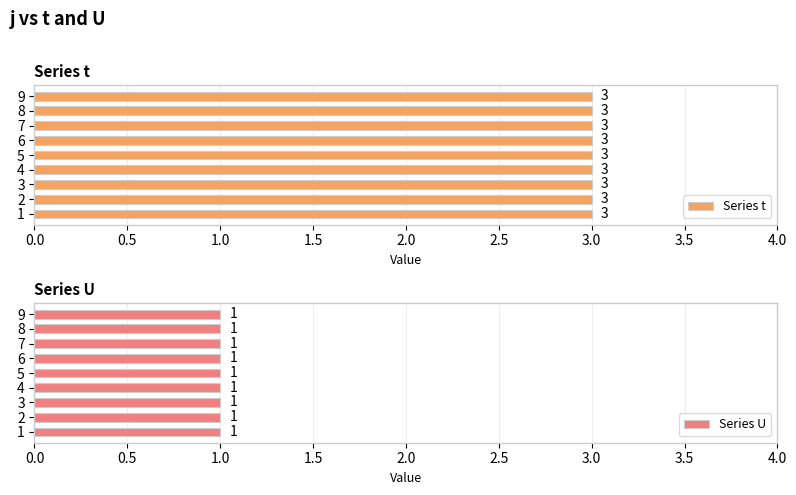

At which category is the sum across all series the highest?

1